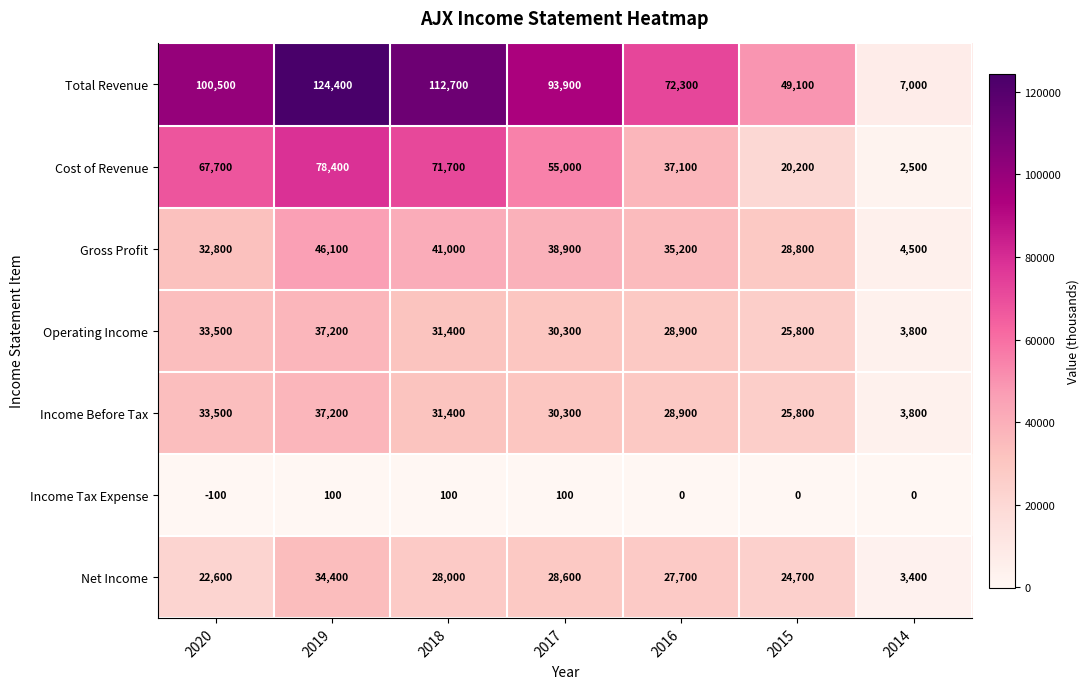

The value of Cost of Revenue at 2020 is 67700. True or false?

True